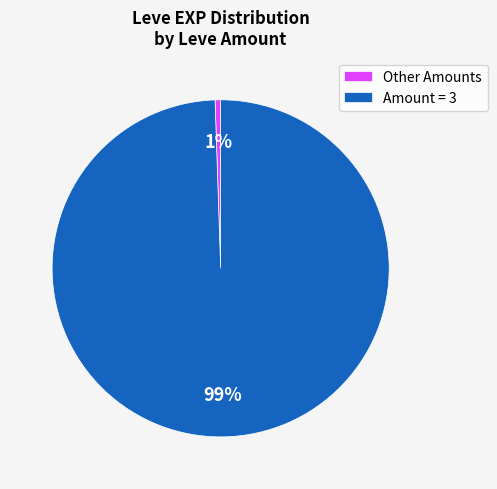

How many slices are in this pie chart?

2